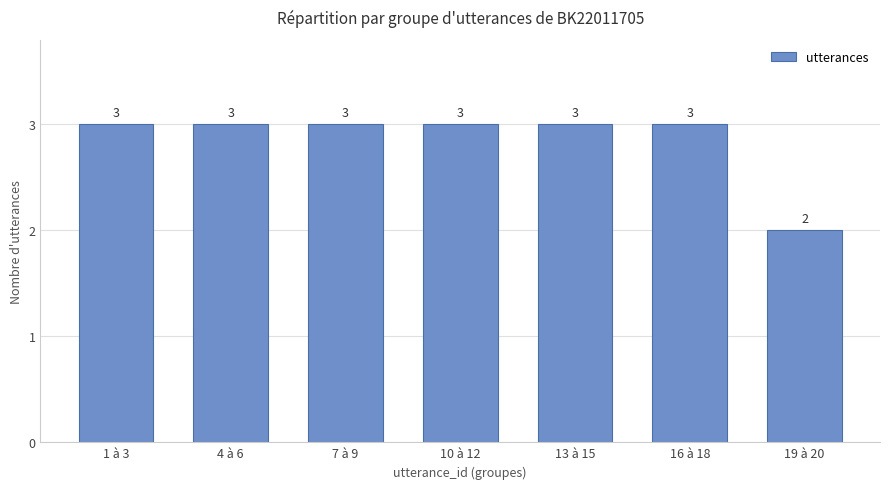

Reading right to left, extract all data points from this chart.

19 à 20=2	16 à 18=3	13 à 15=3	10 à 12=3	7 à 9=3	4 à 6=3	1 à 3=3